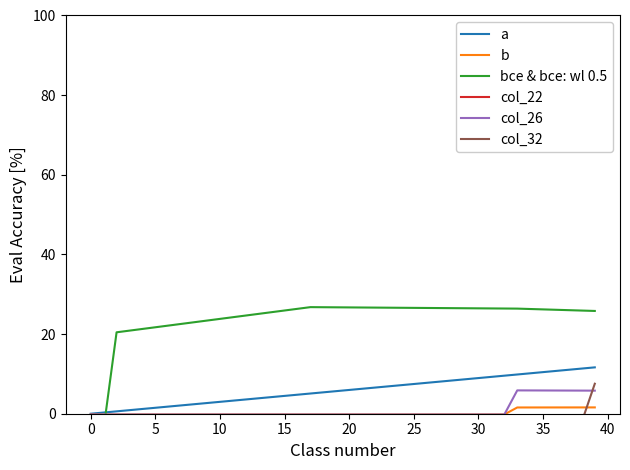

At how many categories does at least one series exceed 22?

34